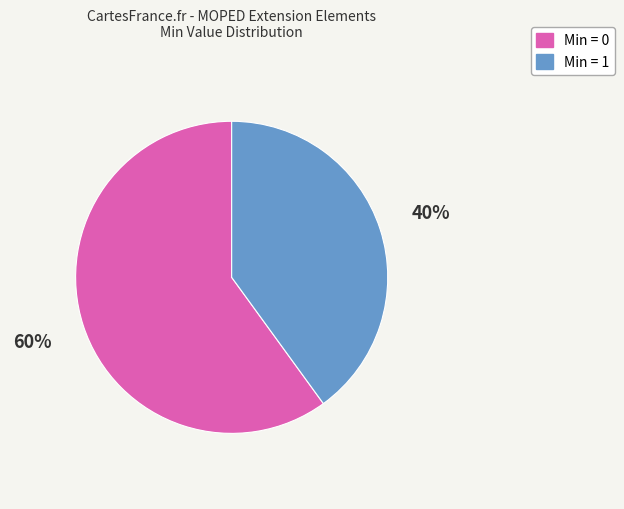

To the nearest percent, what is the difference between the largest and smallest slice percentages?

20%